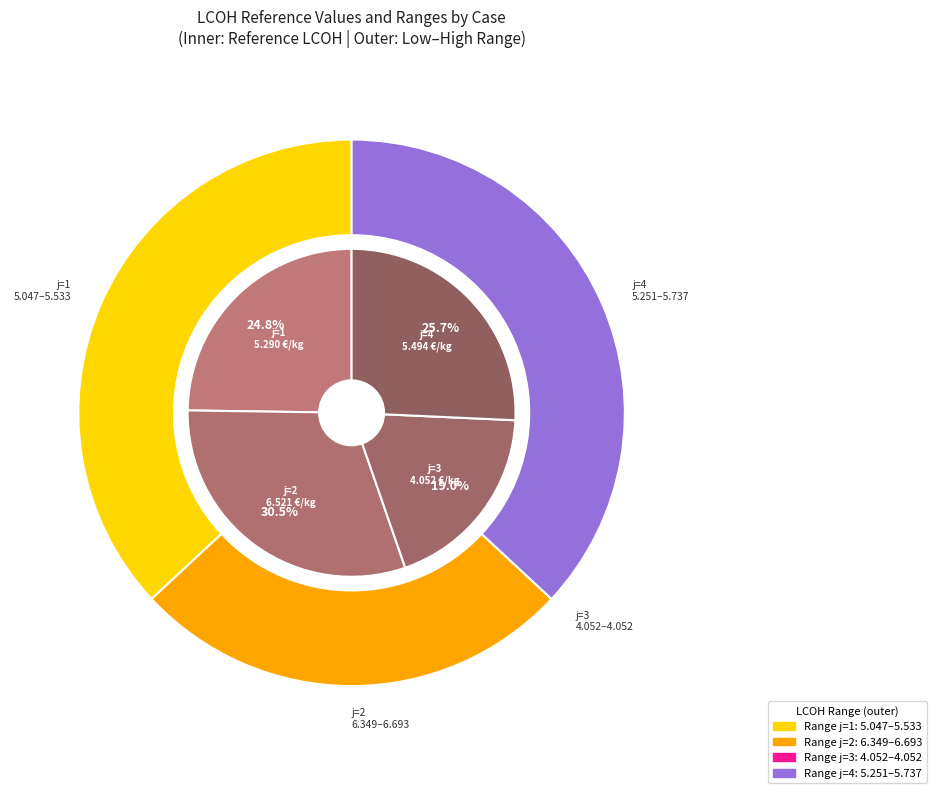

The Case j=2
(57.35,7.78)
SSP_A2 slice represents 31% of the pie. True or false?

True